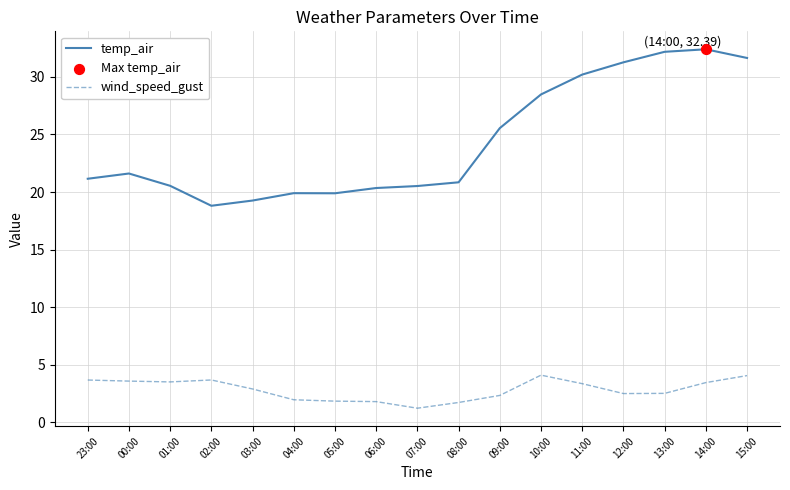

Is the value of temp_air at 12:00 greater than the value of wind_speed_gust at 07:00?

Yes